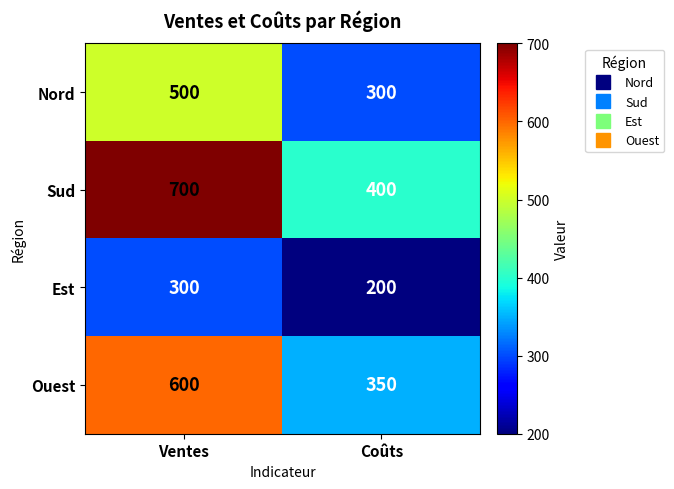

Is it true that Nord equals 300 at Coûts?

True